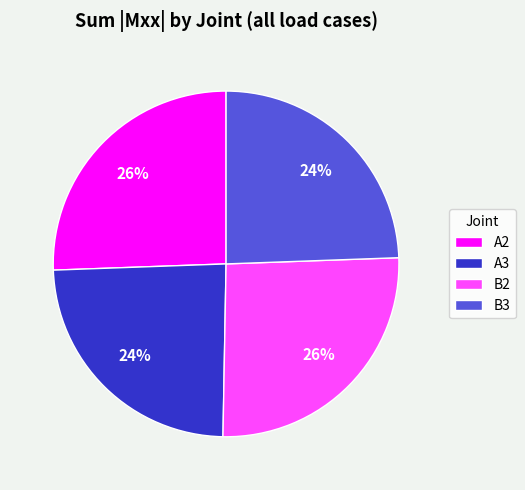

Is it true that B2 is 39% of the pie?

False